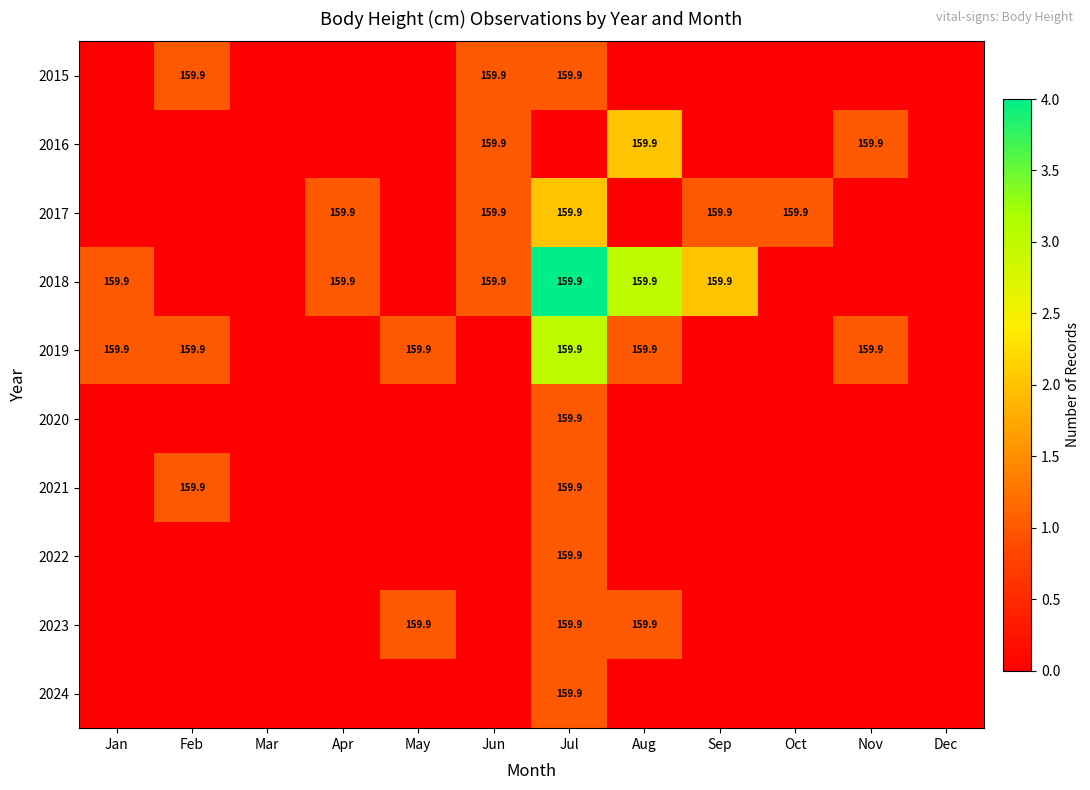

The 2018 series shows 108.0 at Aug. True or false?

False